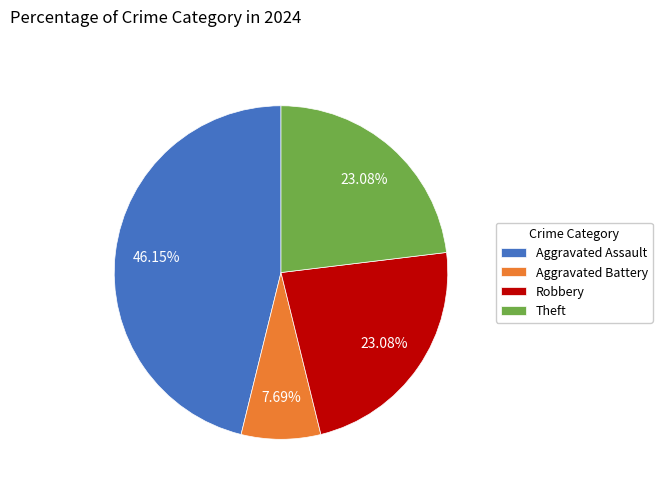

Is it true that Aggravated Battery is 21% of the pie?

False